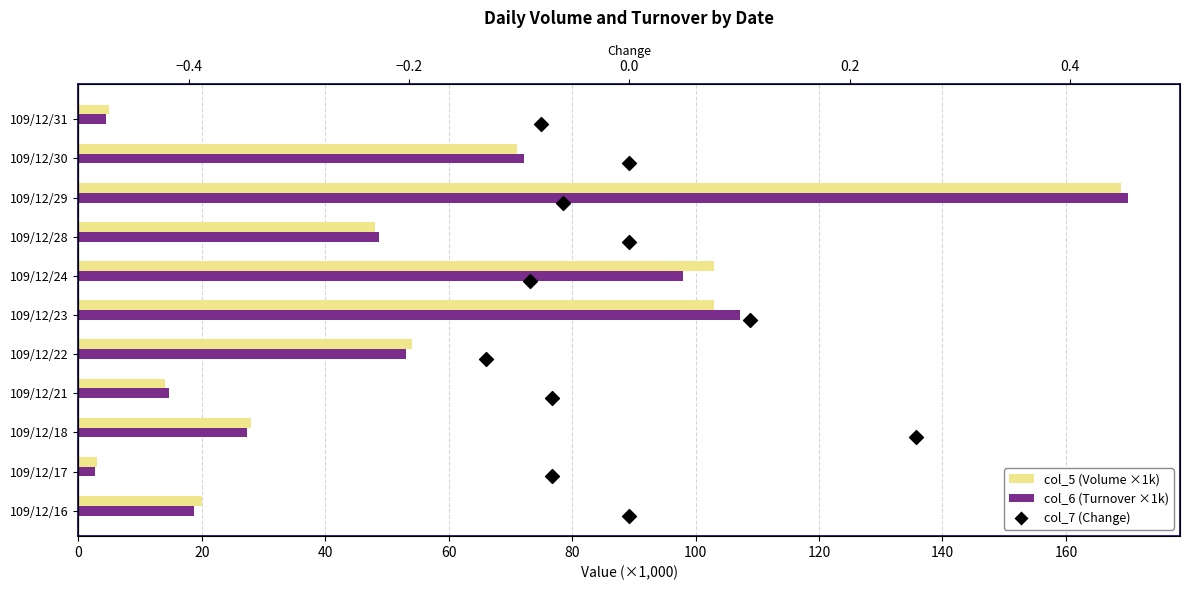

Which series has the largest total across all categories?

col_5 (Volume ×1k)